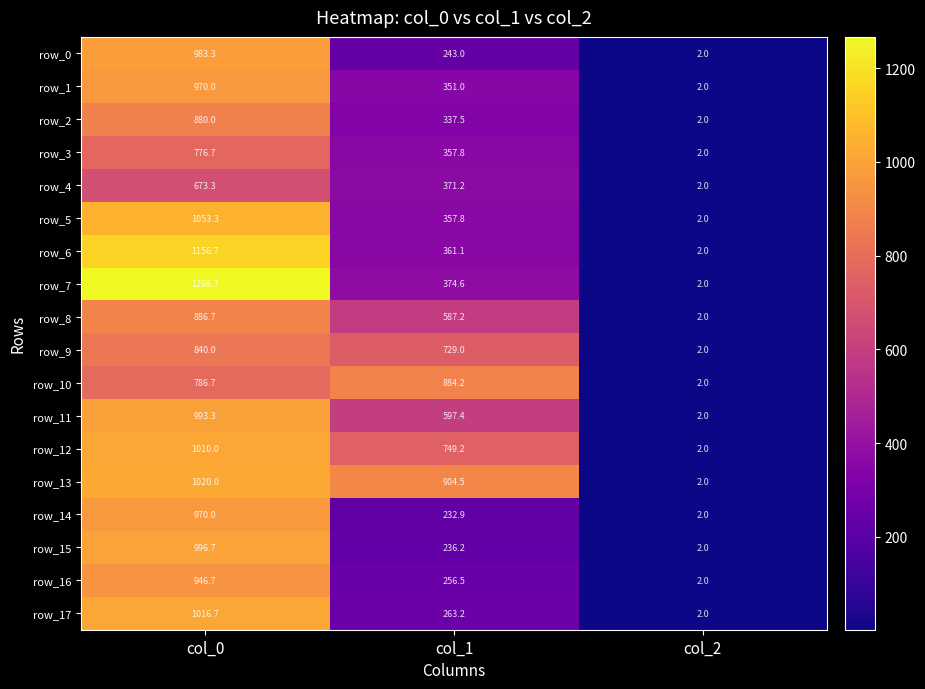

What is the average value of the row_4 series?

348.8